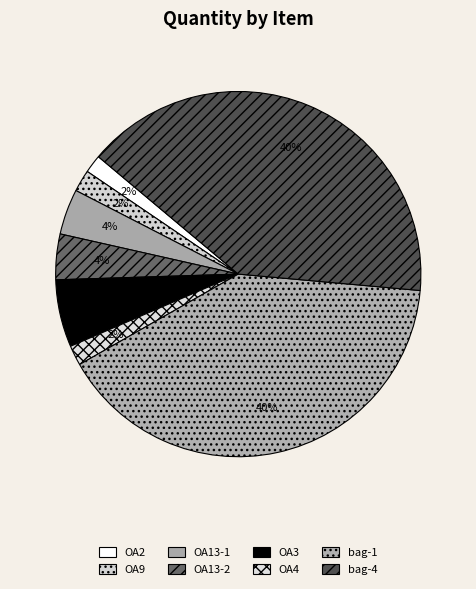

Count the number of slices in the pie.

8